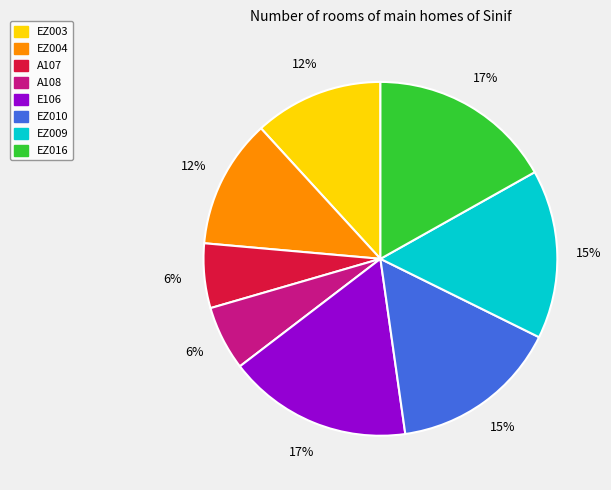

Combined, do E106 and A107 account for over 50%?

No